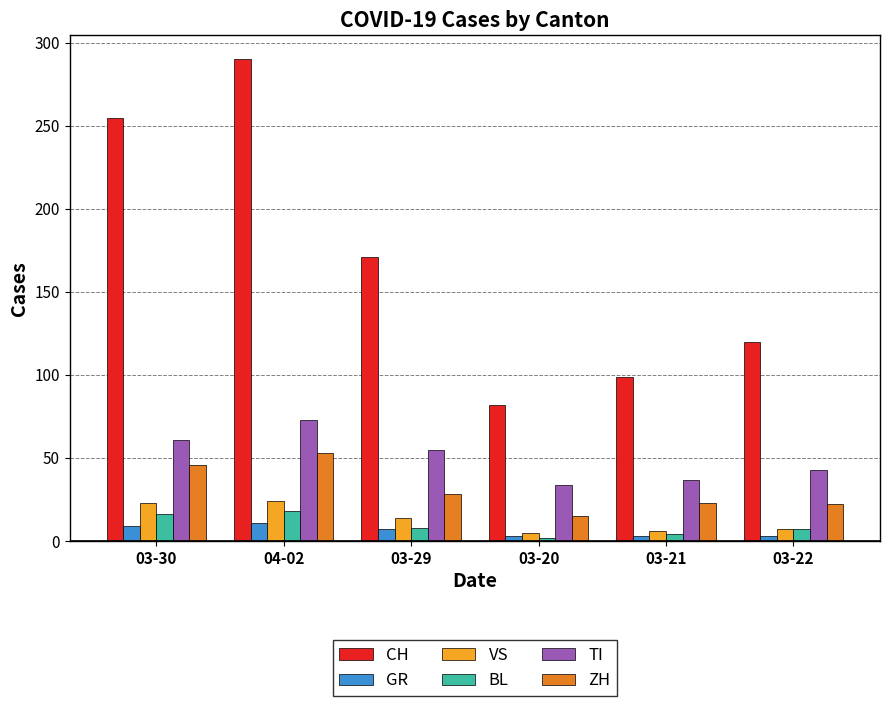

List the labels in order of CH value, smallest first.

03-20, 03-21, 03-22, 03-29, 03-30, 04-02